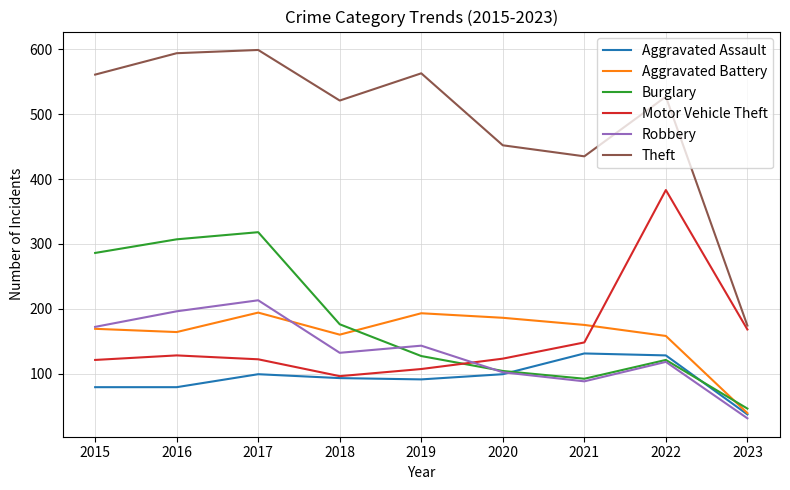

Where is the first local maximum for Motor Vehicle Theft?

2016